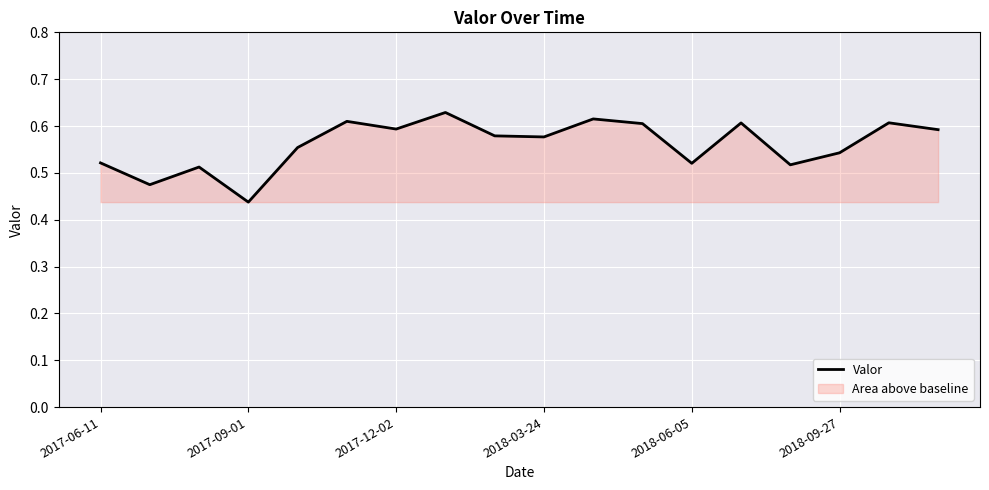

At which label is the value closest to 0?

2017-09-01